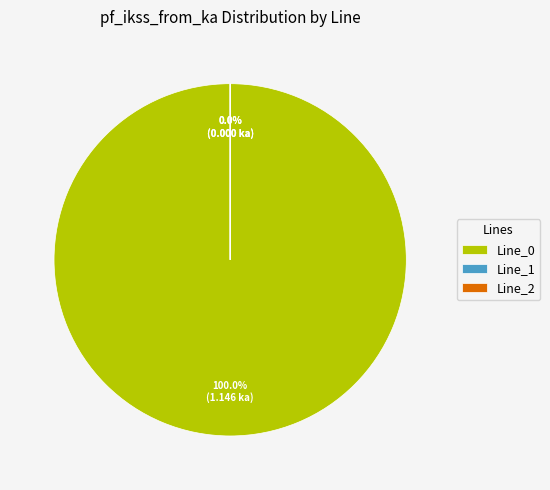

What percentage do Line_0 and Line_1 together represent?

100.0%